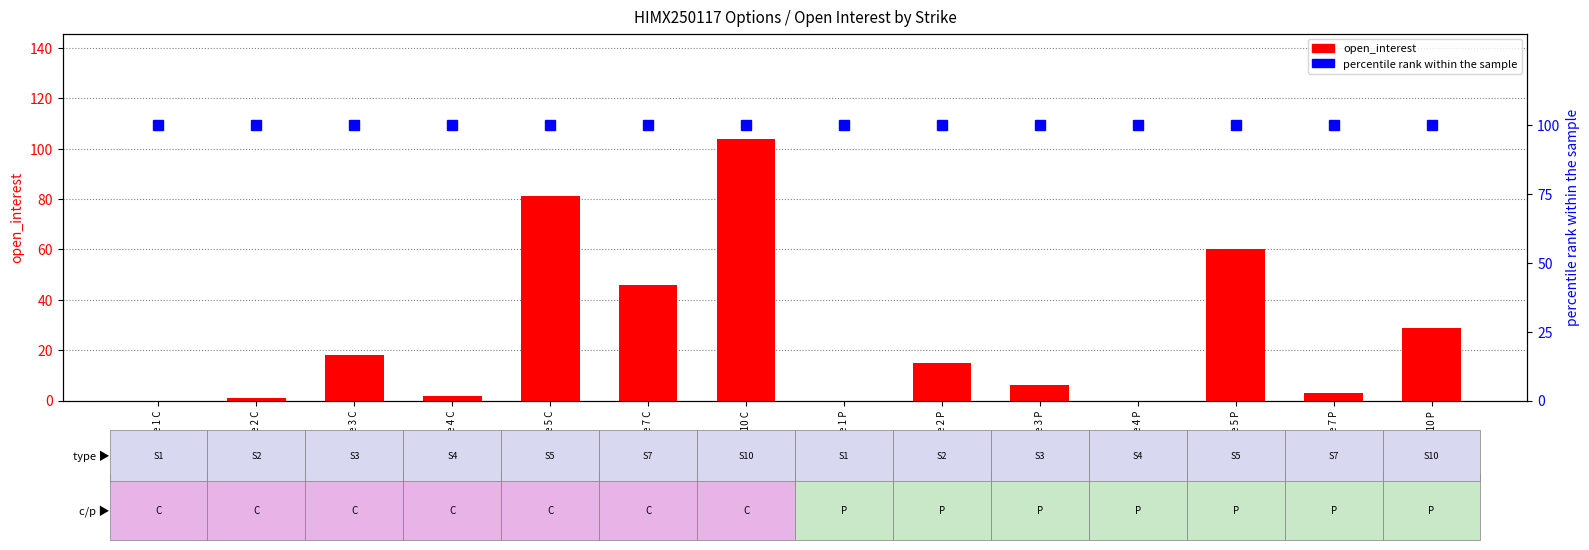

Which category has the highest value in the open_interest series?

Strike 10 C